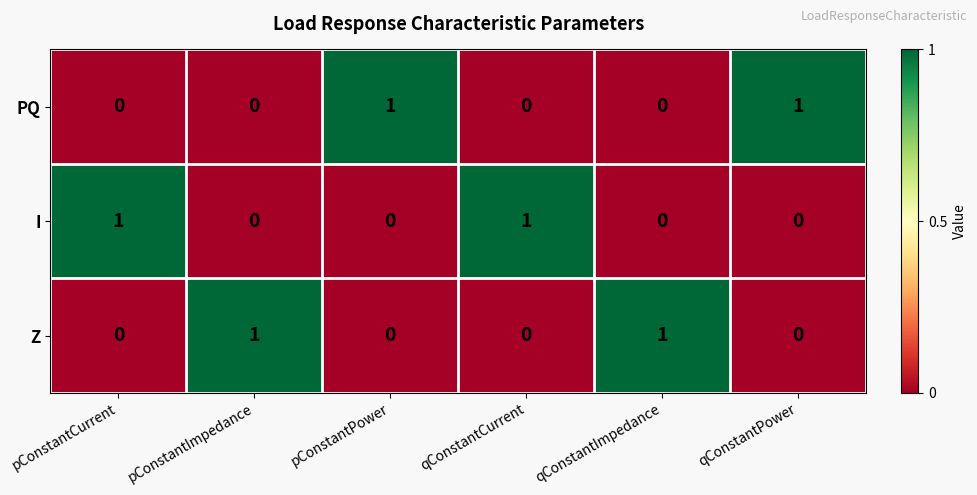

At how many categories does at least one series exceed 0?

6